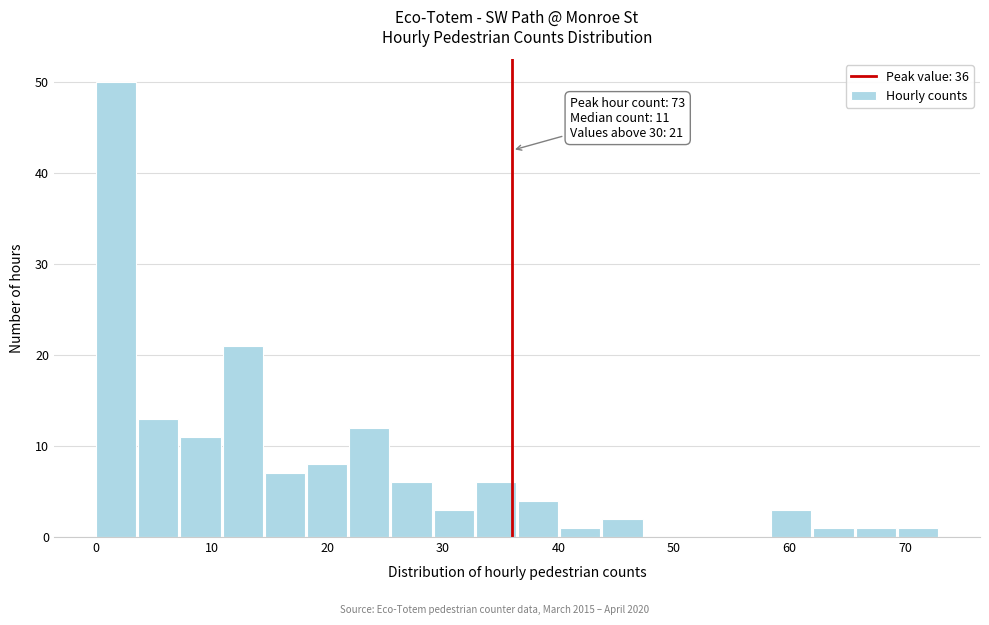

Around what value on the x-axis is the tallest bar? Give the approximate position of its centre, as read against the axis.

2